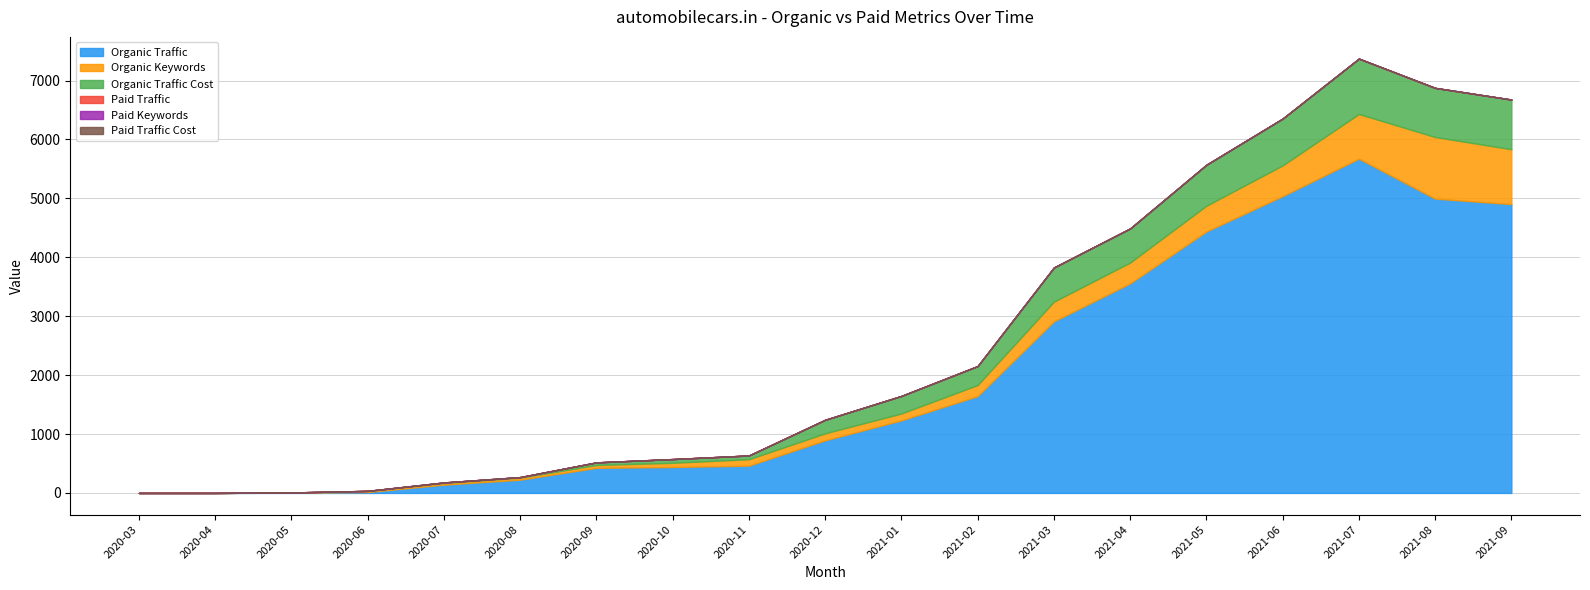

What is the label of the 2nd point from the left?

2020-04